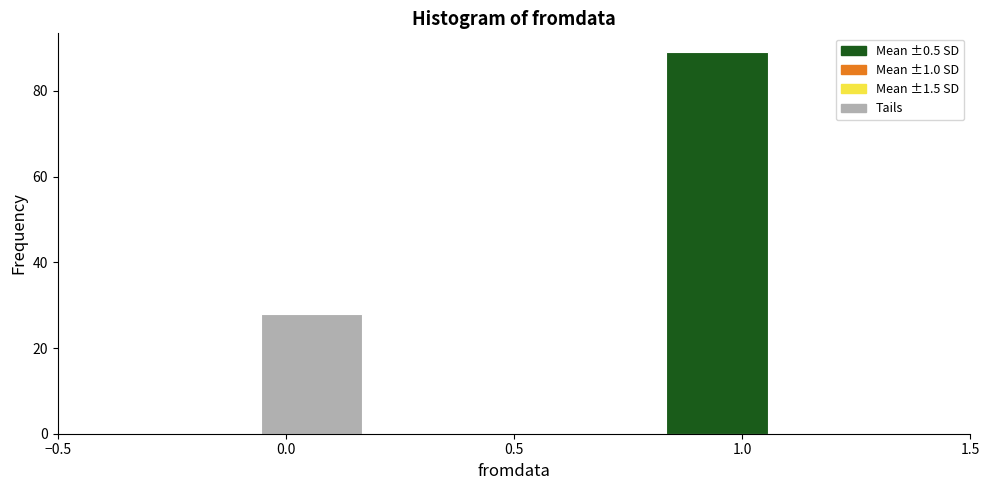

How tall is the bar that spans 0.85 to 1.05 on the x-axis? Neither the bar edges nor the heights are printed on the chart, so give them approximately, as read against the axes.

90